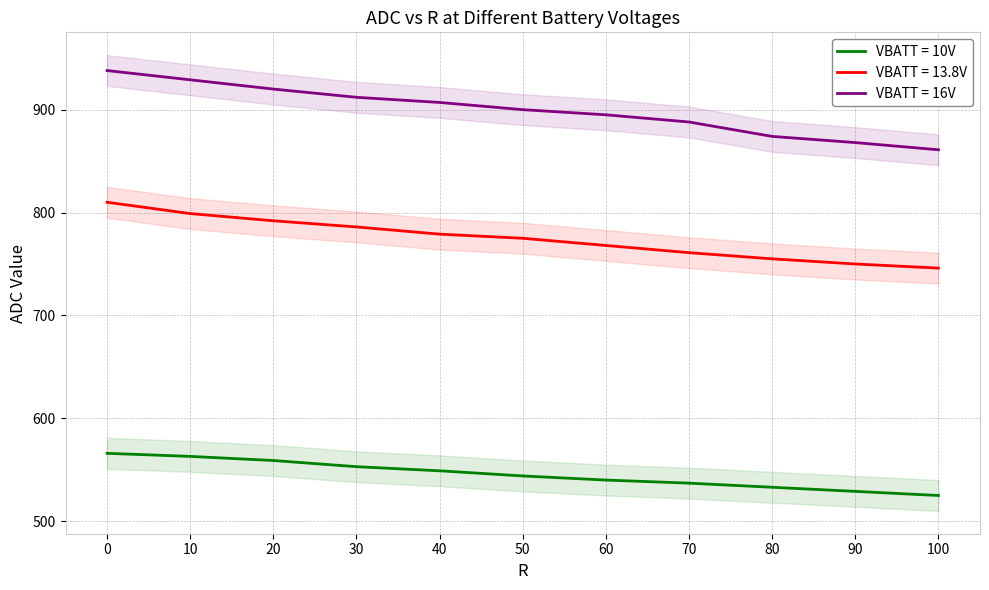

What is the minimum value for VBATT = 13.8V?

746